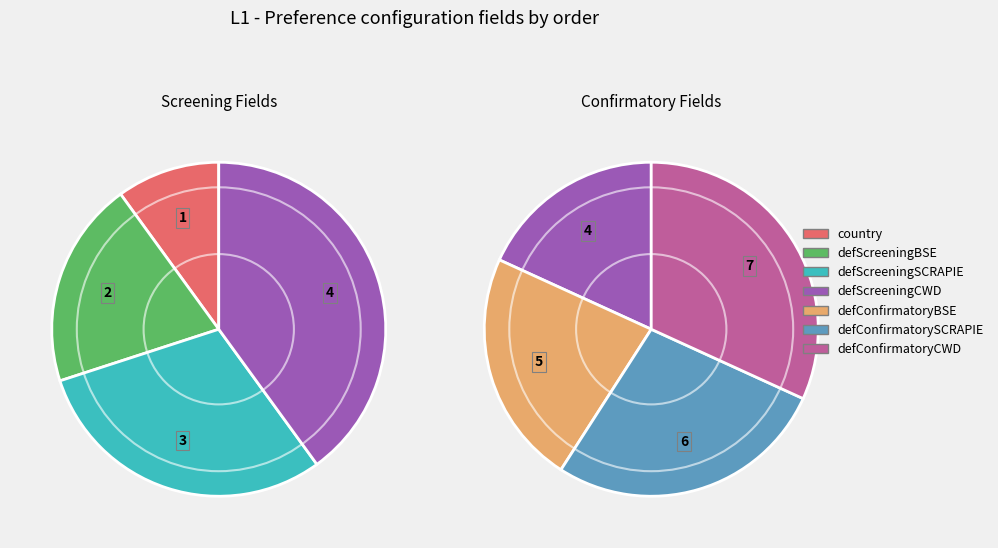

To the nearest percent, what portion does defScreeningCWD represent?

14%